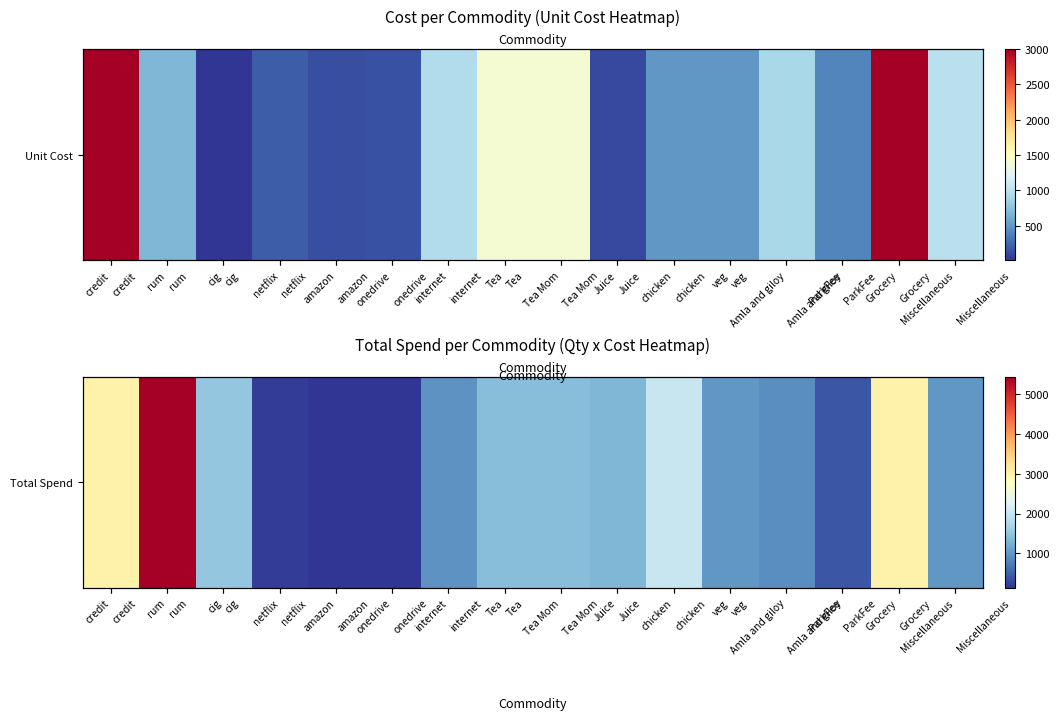

List the labels in order of value, smallest first.

amazon, onedrive, netflix, ParkFee, Amla and giloy, internet, veg, Miscellaneous, Juice, Tea, Tea Mom, cig, chicken, credit, Grocery, rum